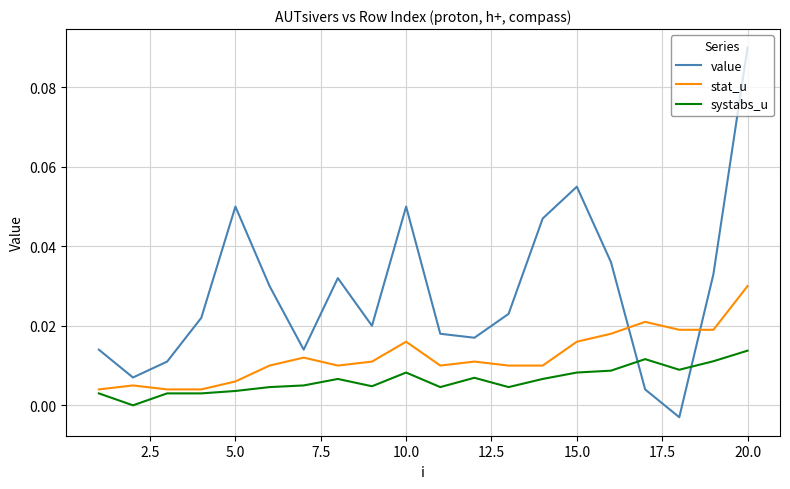

How many intersections are there between value and stat_u?

2